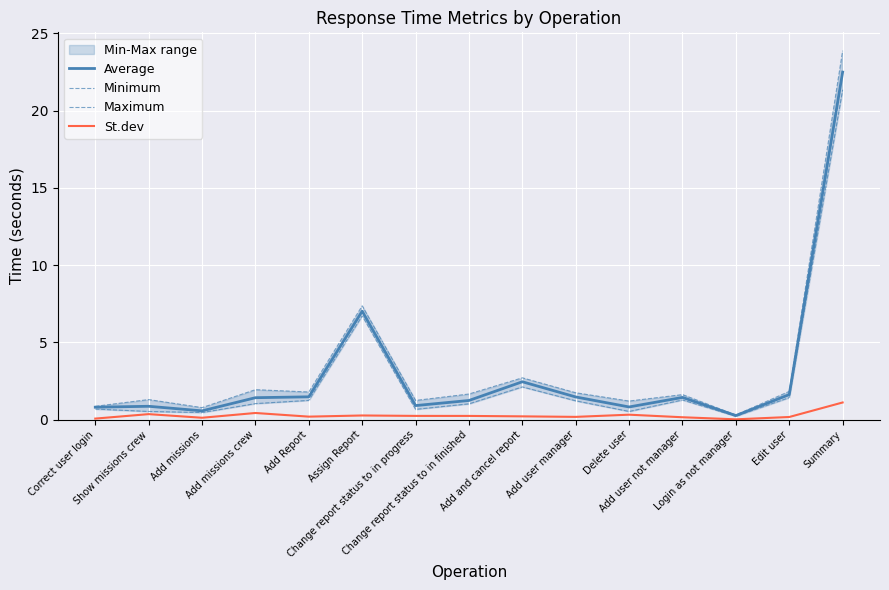

Reading left to right, extract all data points from this chart.

Average: Correct user login=0.8	Show missions crew=0.9	Add missions=0.6	Add missions crew=1.4	Add Report=1.5	Assign Report=7.0	Change report status to in progress=0.9	Change report status to in finished=1.2	Add and cancel report=2.5	Add user manager=1.5	Delete user=0.8	Add user not manager=1.4	Login as not manager=0.3	Edit user=1.6	Summary=22.5
Minimum: Correct user login=0.7	Show missions crew=0.5	Add missions=0.5	Add missions crew=1.0	Add Report=1.3	Assign Report=6.7	Change report status to in progress=0.7	Change report status to in finished=1.0	Add and cancel report=2.1	Add user manager=1.2	Delete user=0.5	Add user not manager=1.3	Login as not manager=0.2	Edit user=1.4	Summary=21.3
Maximum: Correct user login=0.9	Show missions crew=1.3	Add missions=0.8	Add missions crew=1.9	Add Report=1.8	Assign Report=7.4	Change report status to in progress=1.3	Change report status to in finished=1.7	Add and cancel report=2.7	Add user manager=1.7	Delete user=1.2	Add user not manager=1.6	Login as not manager=0.3	Edit user=1.8	Summary=23.9
St.dev: Correct user login=0.1	Show missions crew=0.4	Add missions=0.1	Add missions crew=0.4	Add Report=0.2	Assign Report=0.3	Change report status to in progress=0.3	Change report status to in finished=0.3	Add and cancel report=0.2	Add user manager=0.2	Delete user=0.3	Add user not manager=0.2	Login as not manager=0.0	Edit user=0.2	Summary=1.1